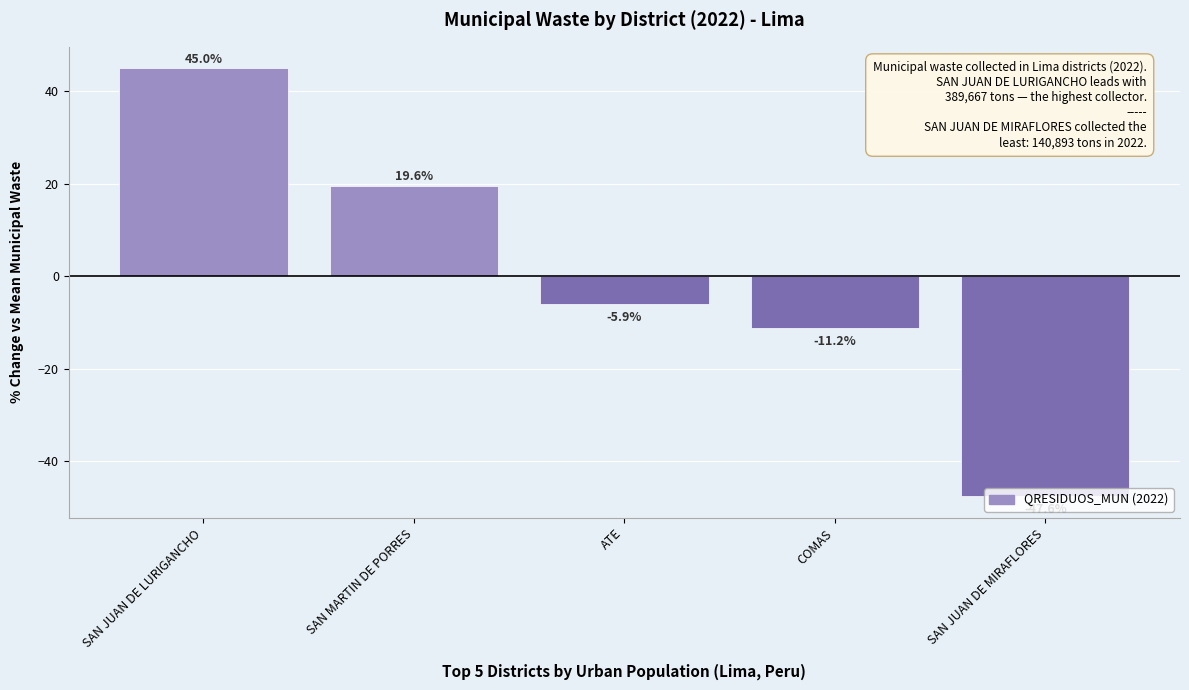

How many data points does each series have?

5